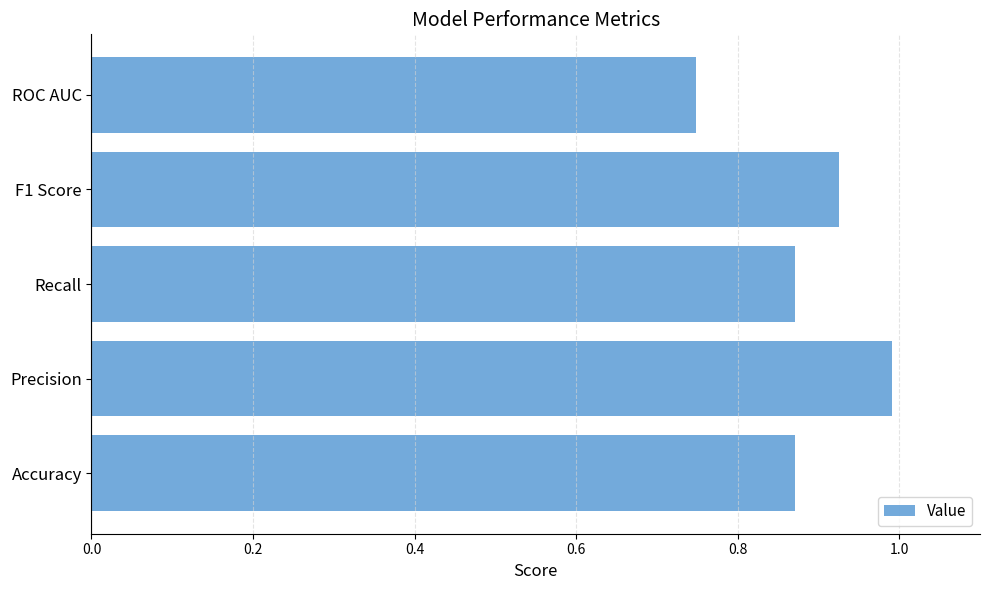

True or false: the data shows 1.0 at ROC AUC.

False